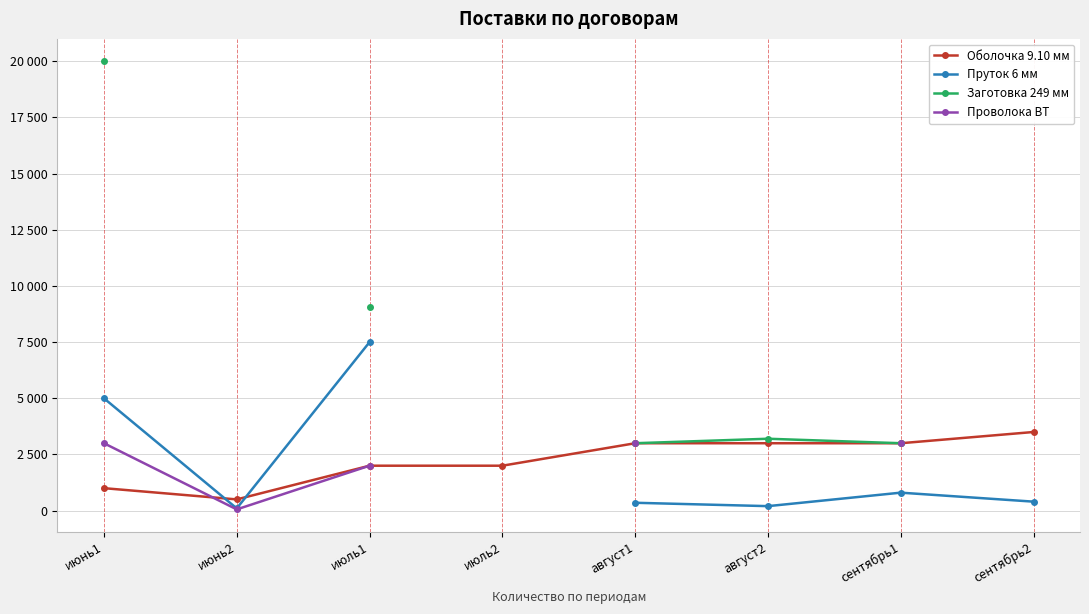

What is the minimum value for Проволока ВТ?

55.0